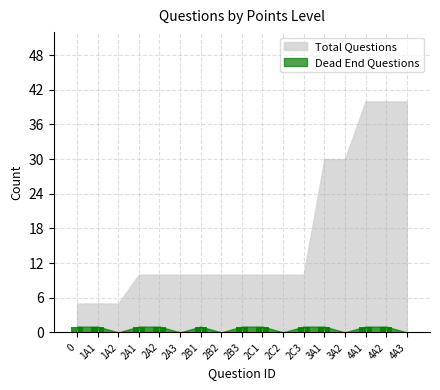

What is the sum of all values?

11